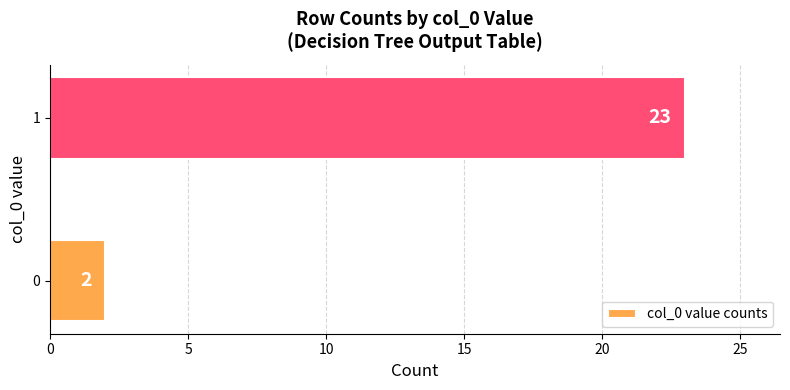

The value at 0 is 1. True or false?

False